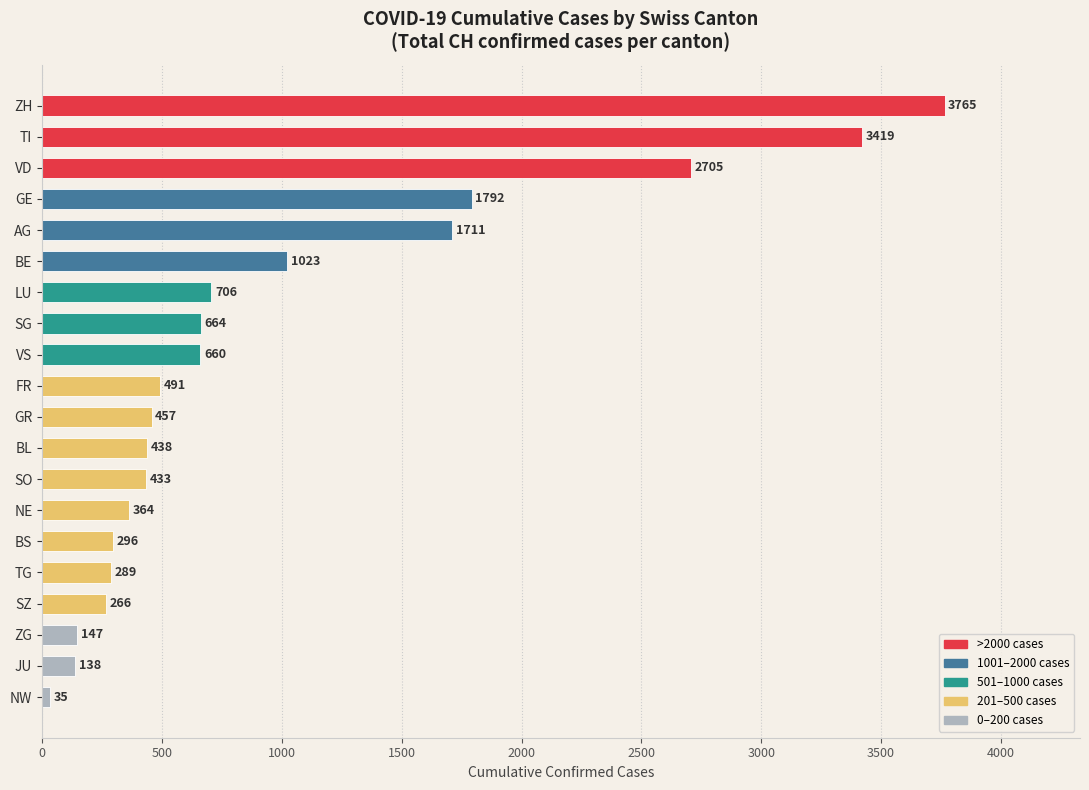

Approximately how many times larger is the value at BE compared to GE?

0.6